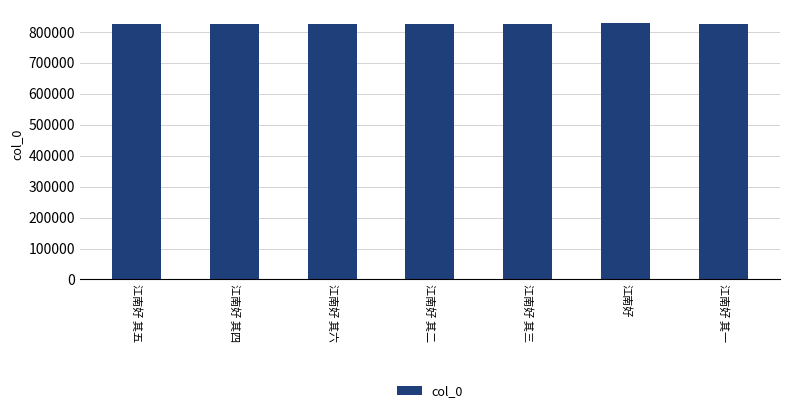

What is the label of the 7th bar from the left?

江南好 其一